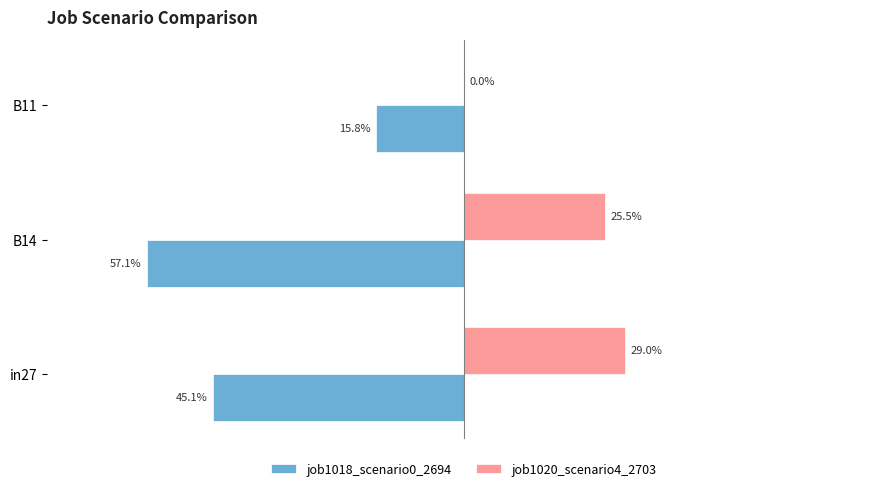

What are all the series names shown in the legend?

job1018_scenario0_2694, job1020_scenario4_2703